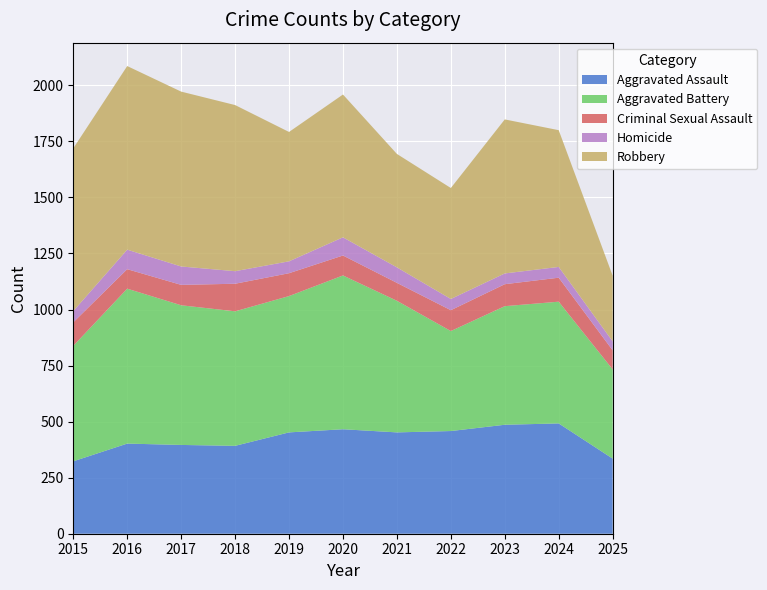

Reading right to left, what are all the values shown in this chart?

Aggravated Assault: 335	492	486	458	452	466	452	392	396	402	323
Aggravated Battery: 398	543	529	446	587	686	608	600	623	691	515
Criminal Sexual Assault: 85	107	98	93	80	89	102	123	91	87	105
Homicide: 40	48	48	50	69	81	53	56	82	87	50
Robbery: 293	610	687	495	506	637	577	741	780	819	726